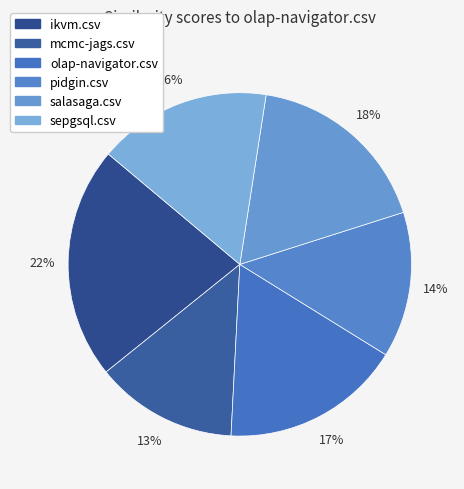

Does any single category account for the majority?

No